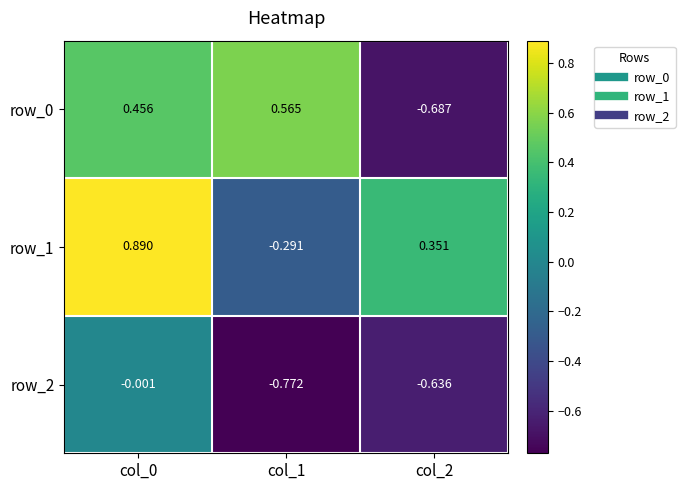

What is the average value of the row_2 series?

-0.5